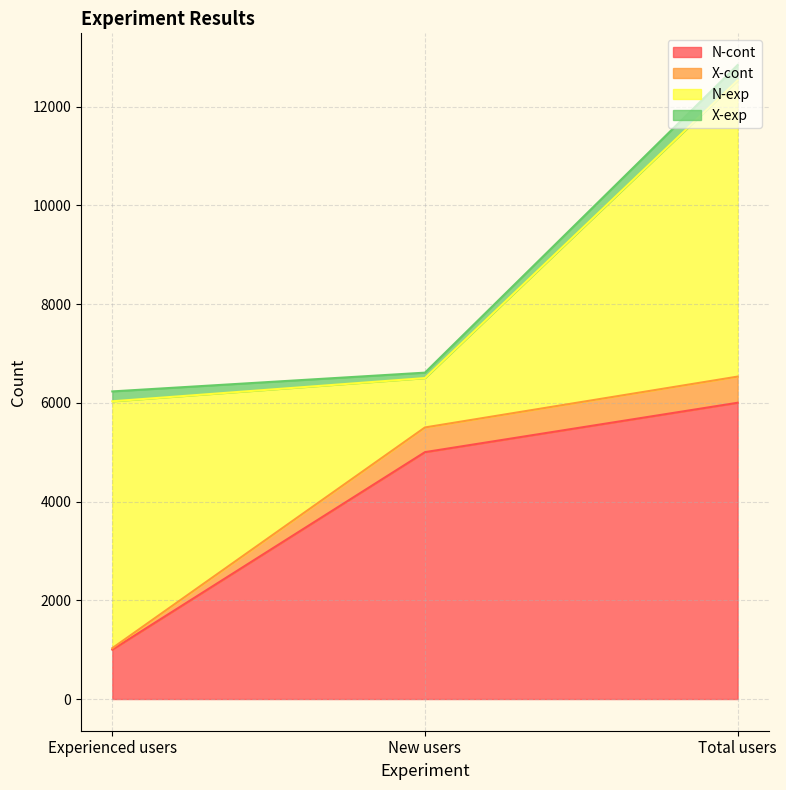

List the labels in order of N-cont value, largest first.

Total users, New users, Experienced users